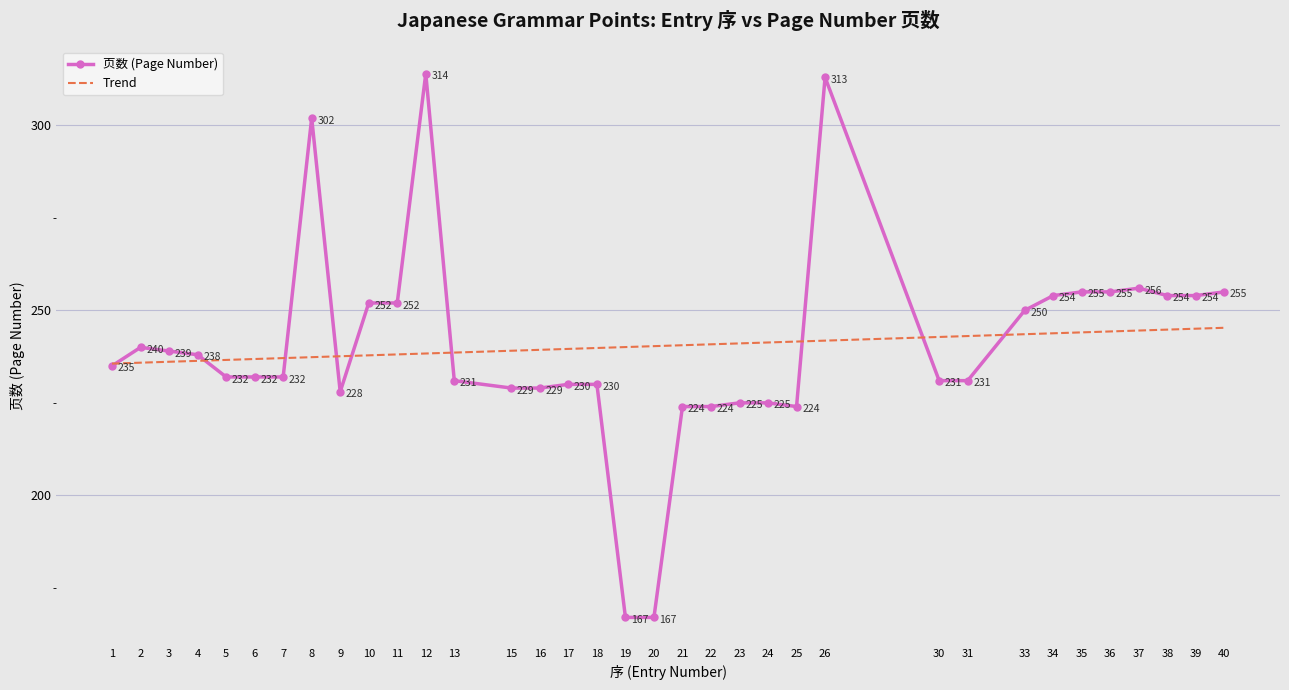

True or false: 页数 (Page Number) has more than 2 interior local peaks.

True